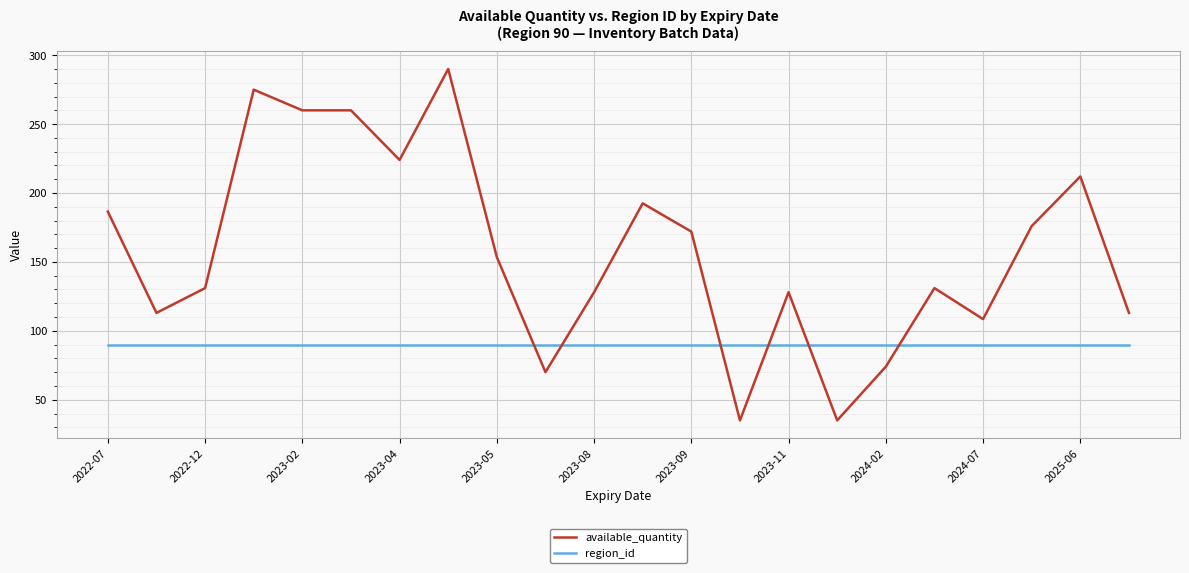

What are all the series names shown in the legend?

available_quantity, region_id